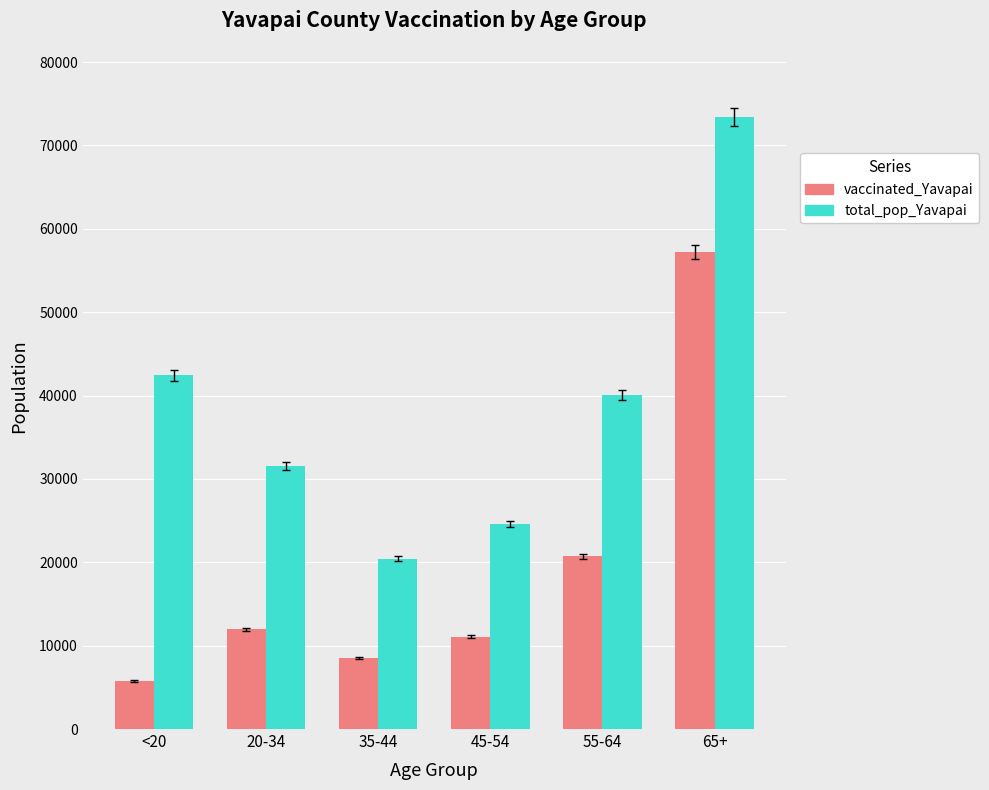

At which category is the sum across all series the highest?

65+